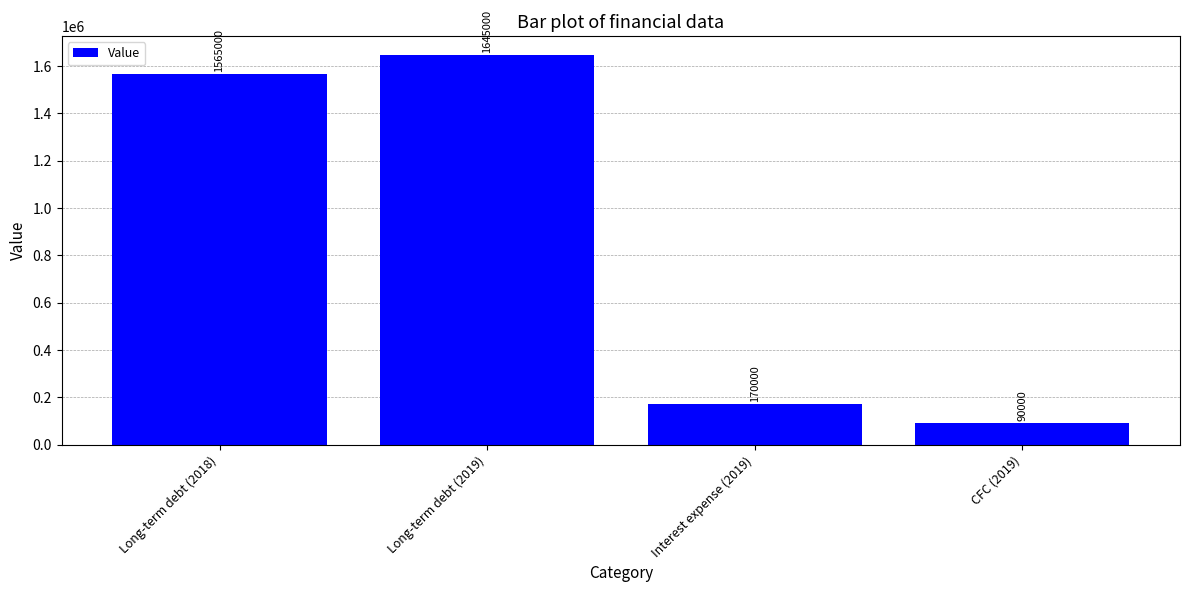

Rank the categories by value from highest to lowest.

Long-term debt (2019), Long-term debt (2018), Interest expense (2019), CFC (2019)